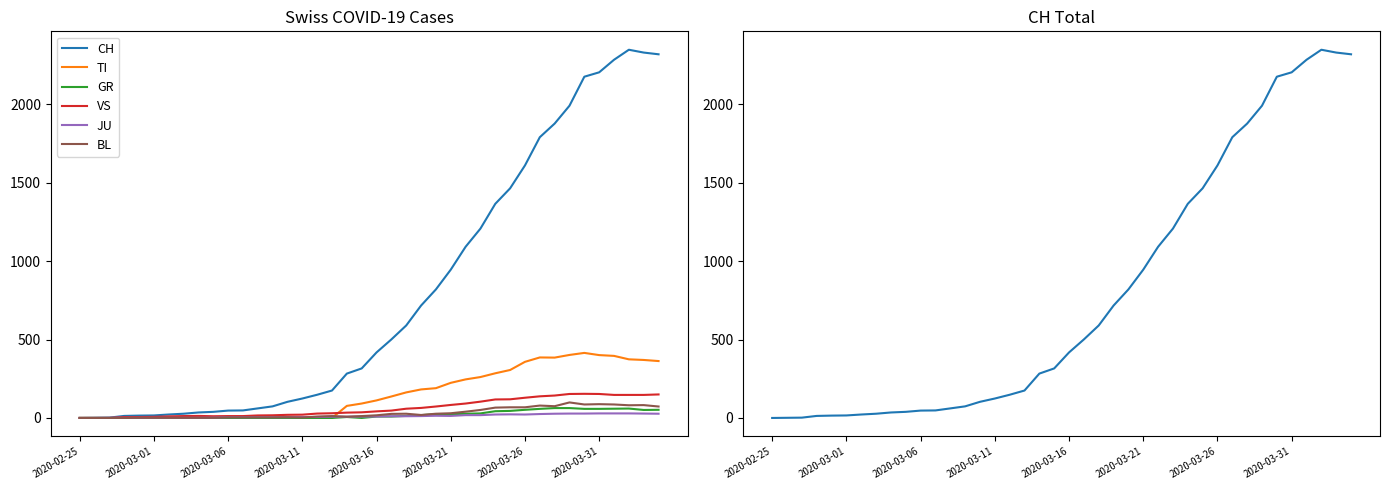

How many values in the TI series exceed 112?

19